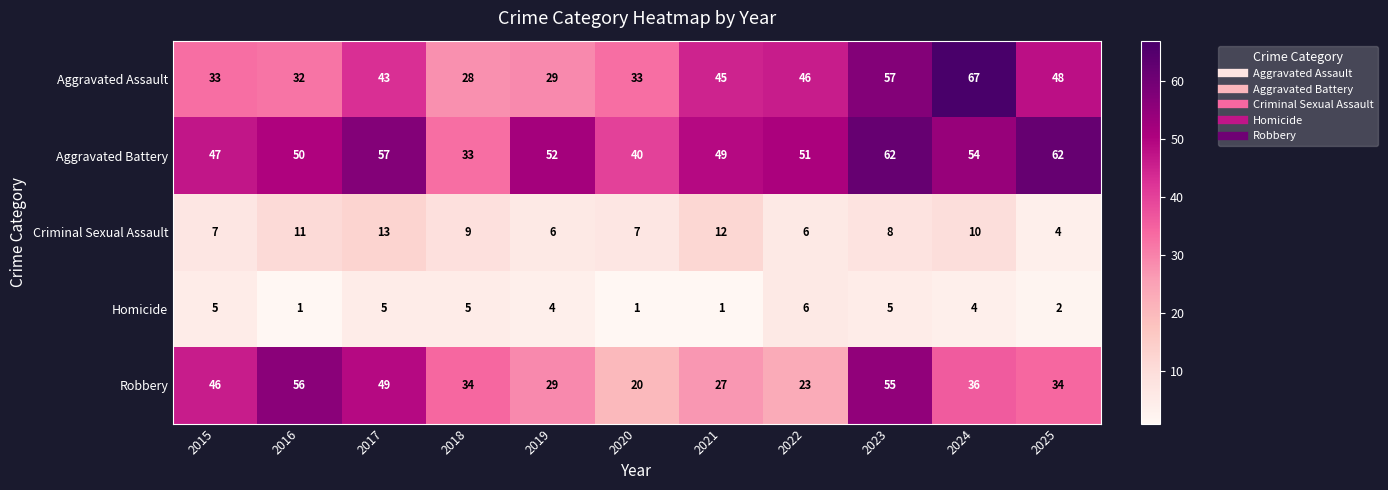

What is the spread (max minus min) of values at 2016?

55